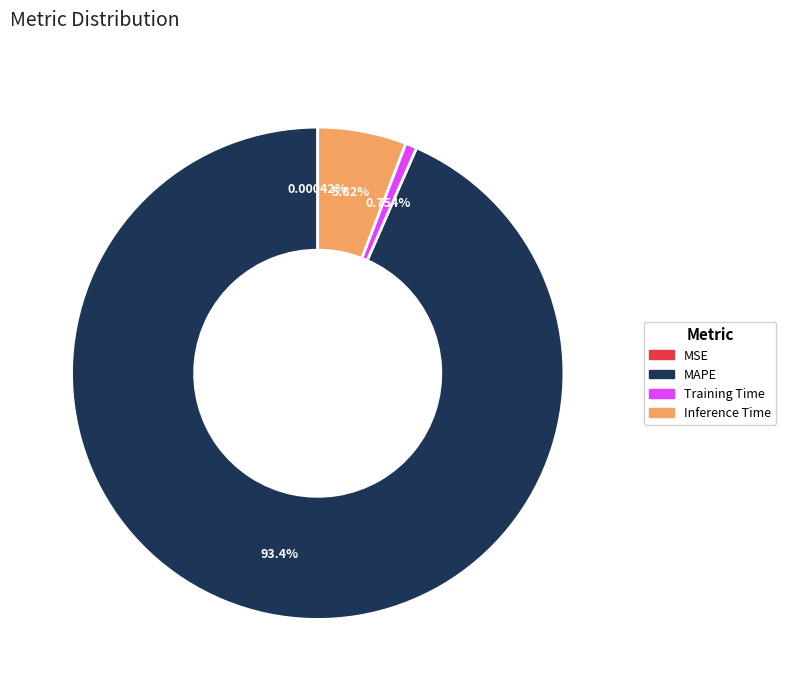

Does any single category account for the majority?

Yes